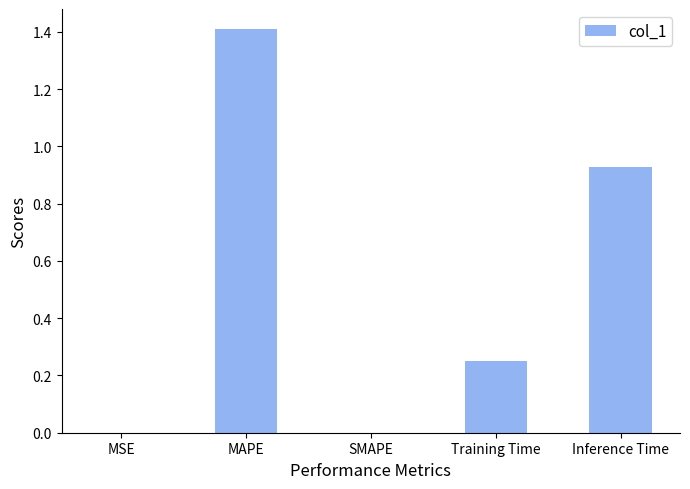

Which category has the highest value across all series?

MAPE